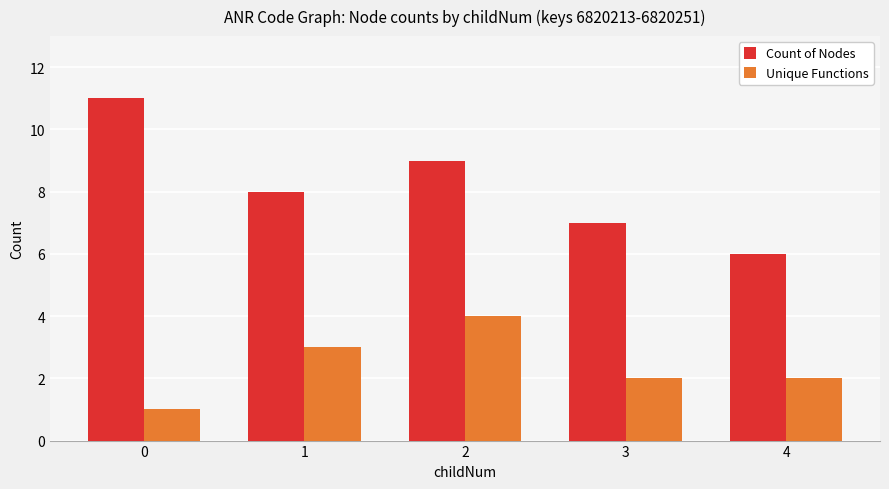

Is the value of Count of Nodes at 4 greater than the value of Unique Functions at 4?

Yes